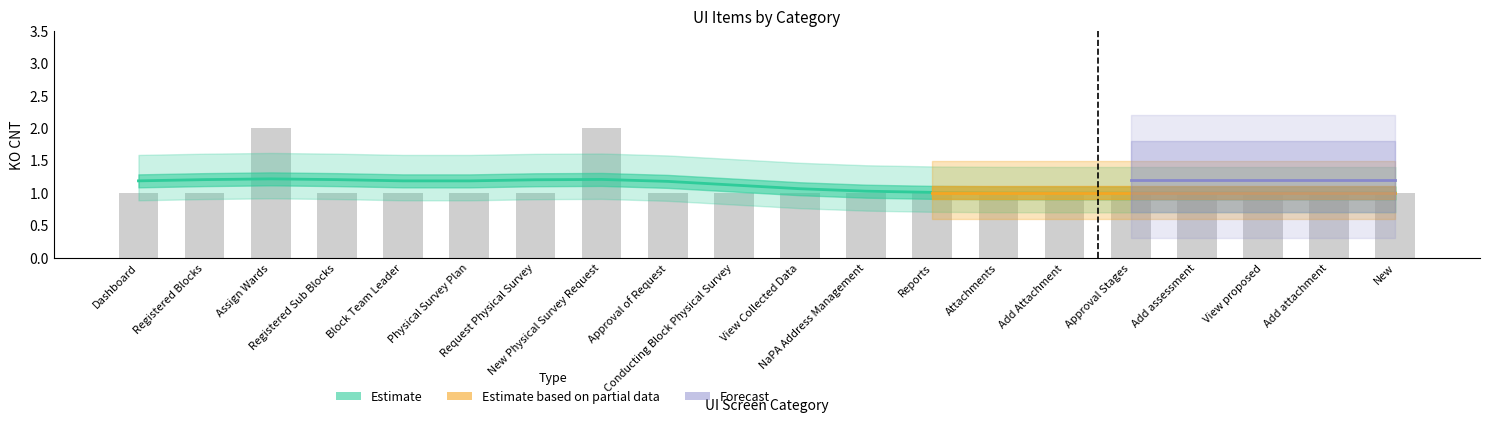

Which label corresponds to the largest value in the chart?

Assign Wards